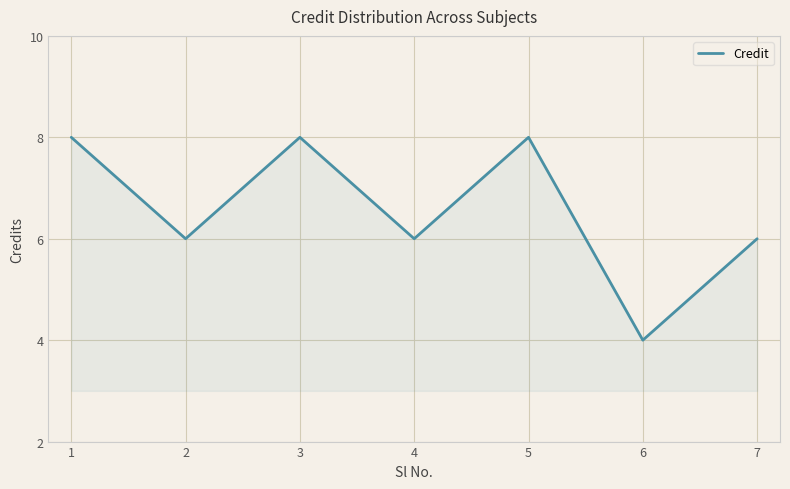

Which has a higher value, 4 or 6?

4